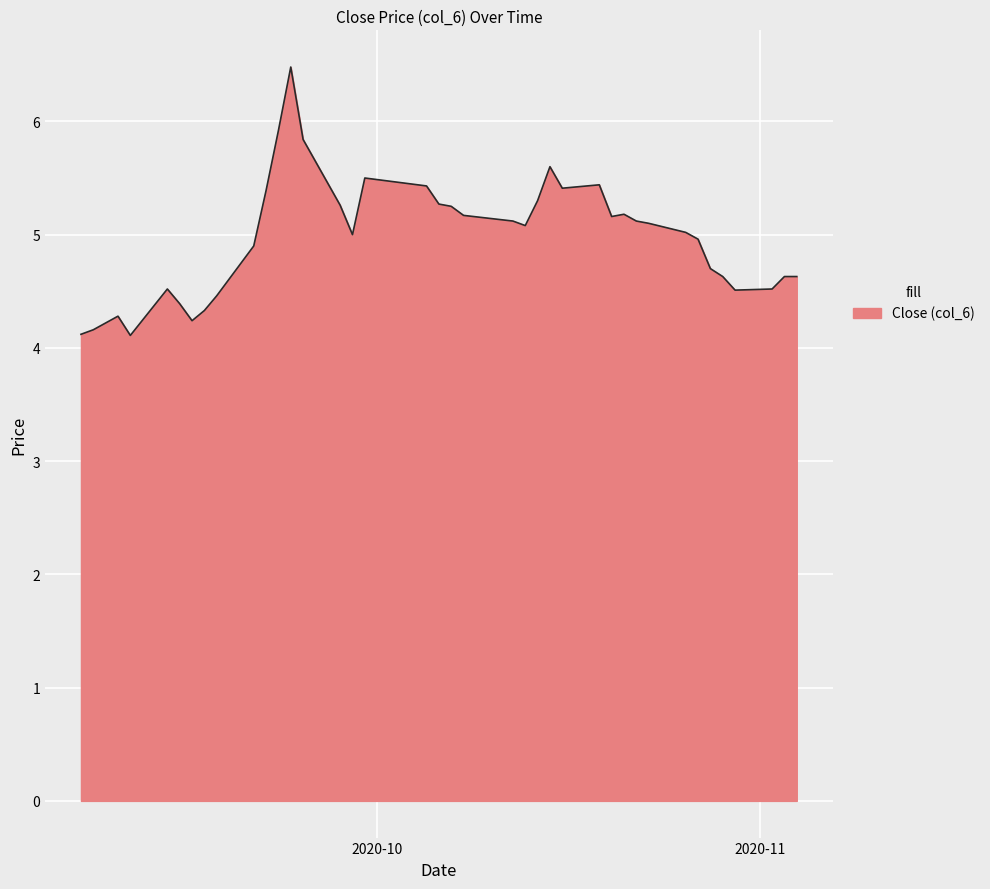

What is the smallest value displayed?

4.1